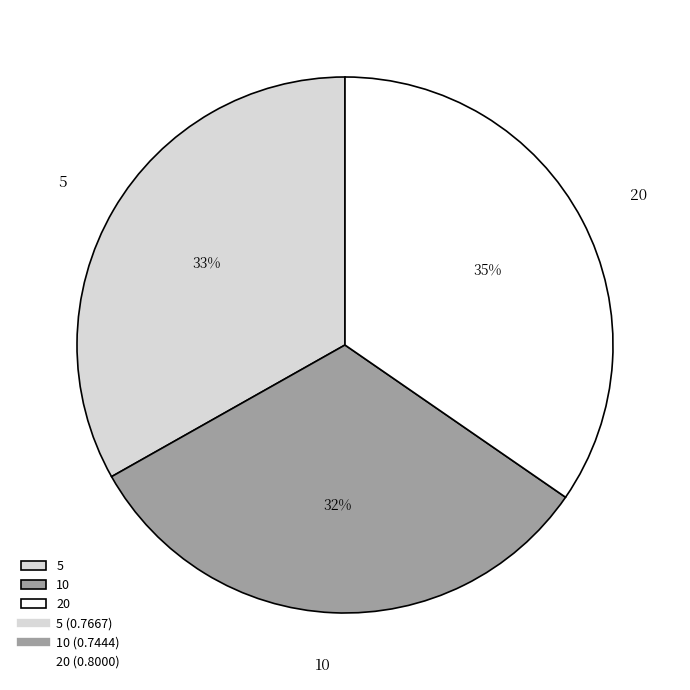

Is there a majority slice in this chart?

No